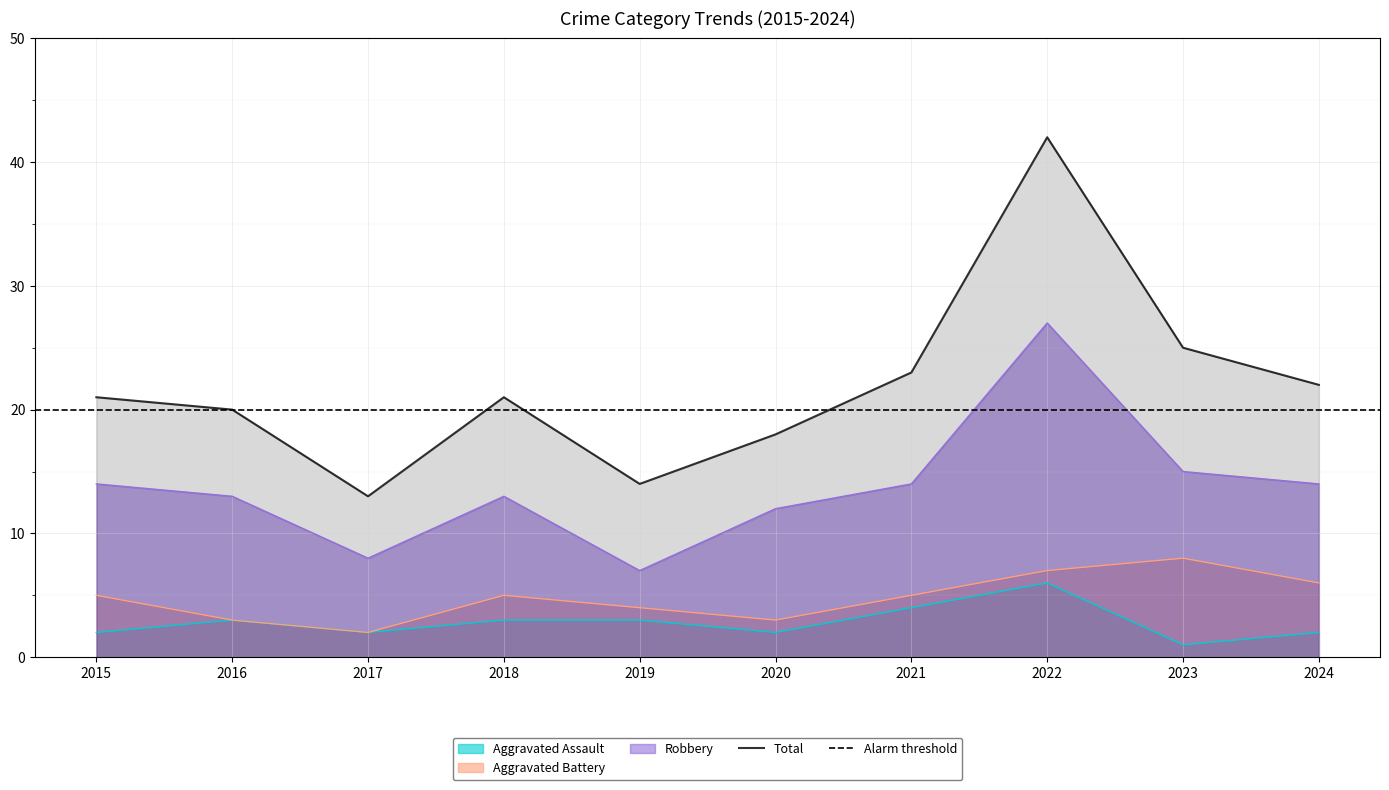

Between 2024 and 2021, which is larger?

2021